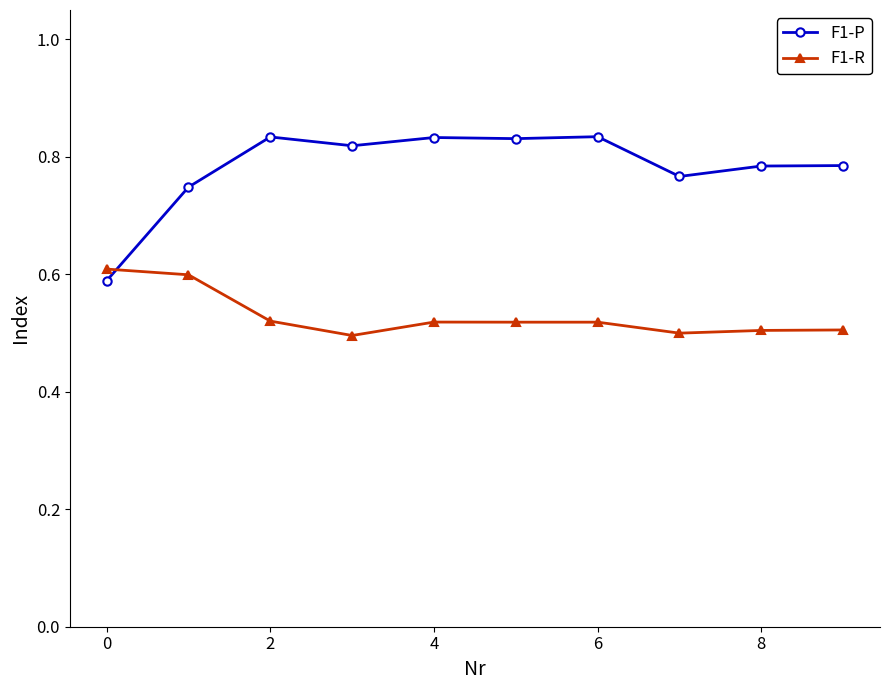

Count the F1-R values in the range 0 to 1.

10